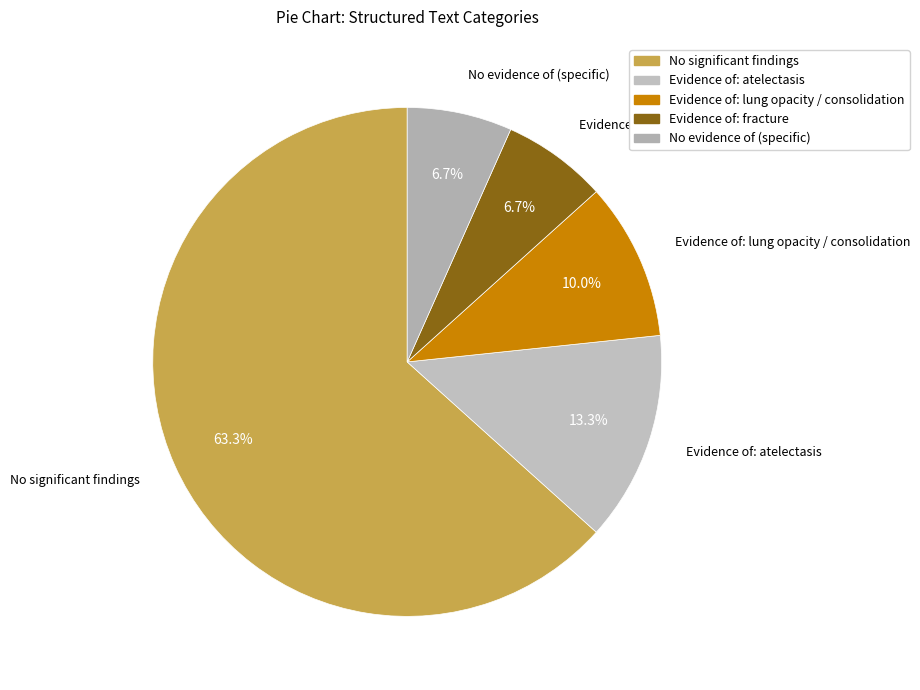

Count the number of slices in the pie.

5